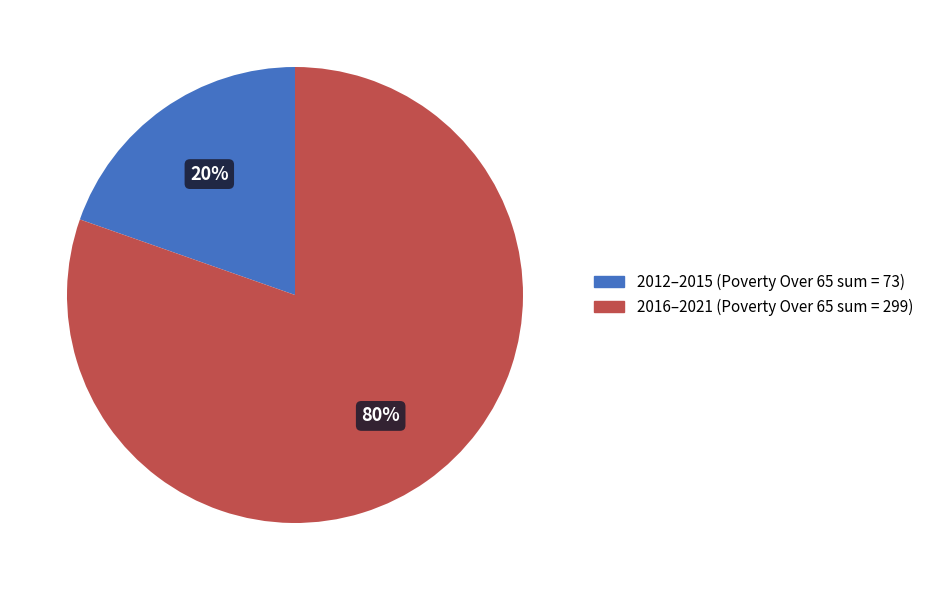

Does any single category account for the majority?

Yes